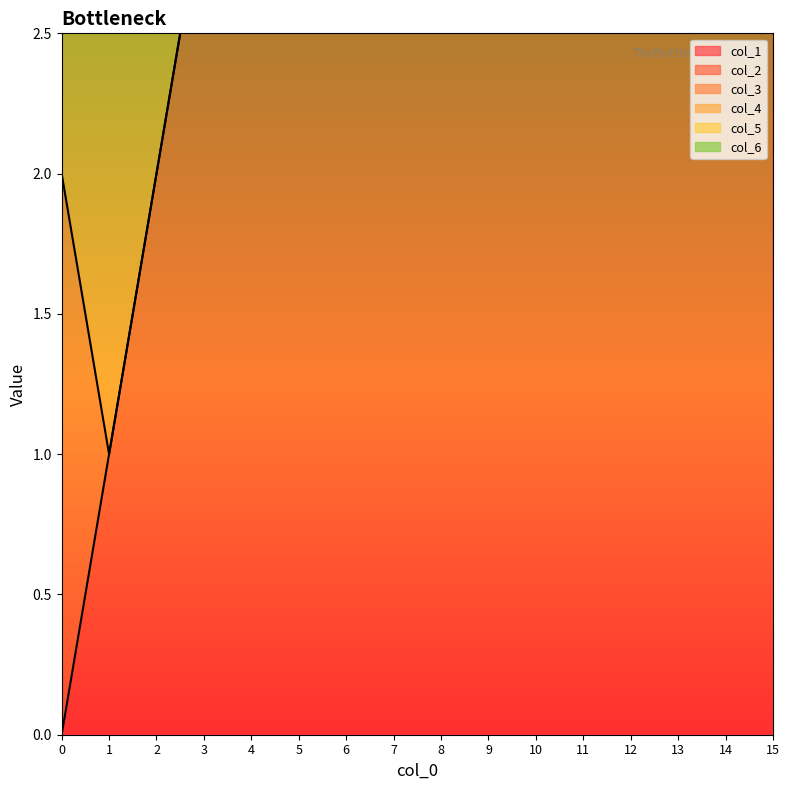

Between 15 and 11, which is larger?

15